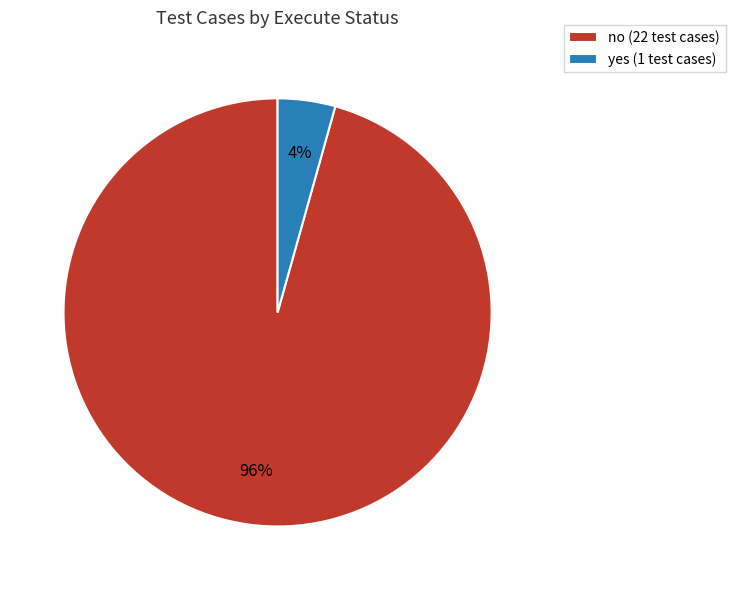

Rank the categories by value from highest to lowest.

no, yes